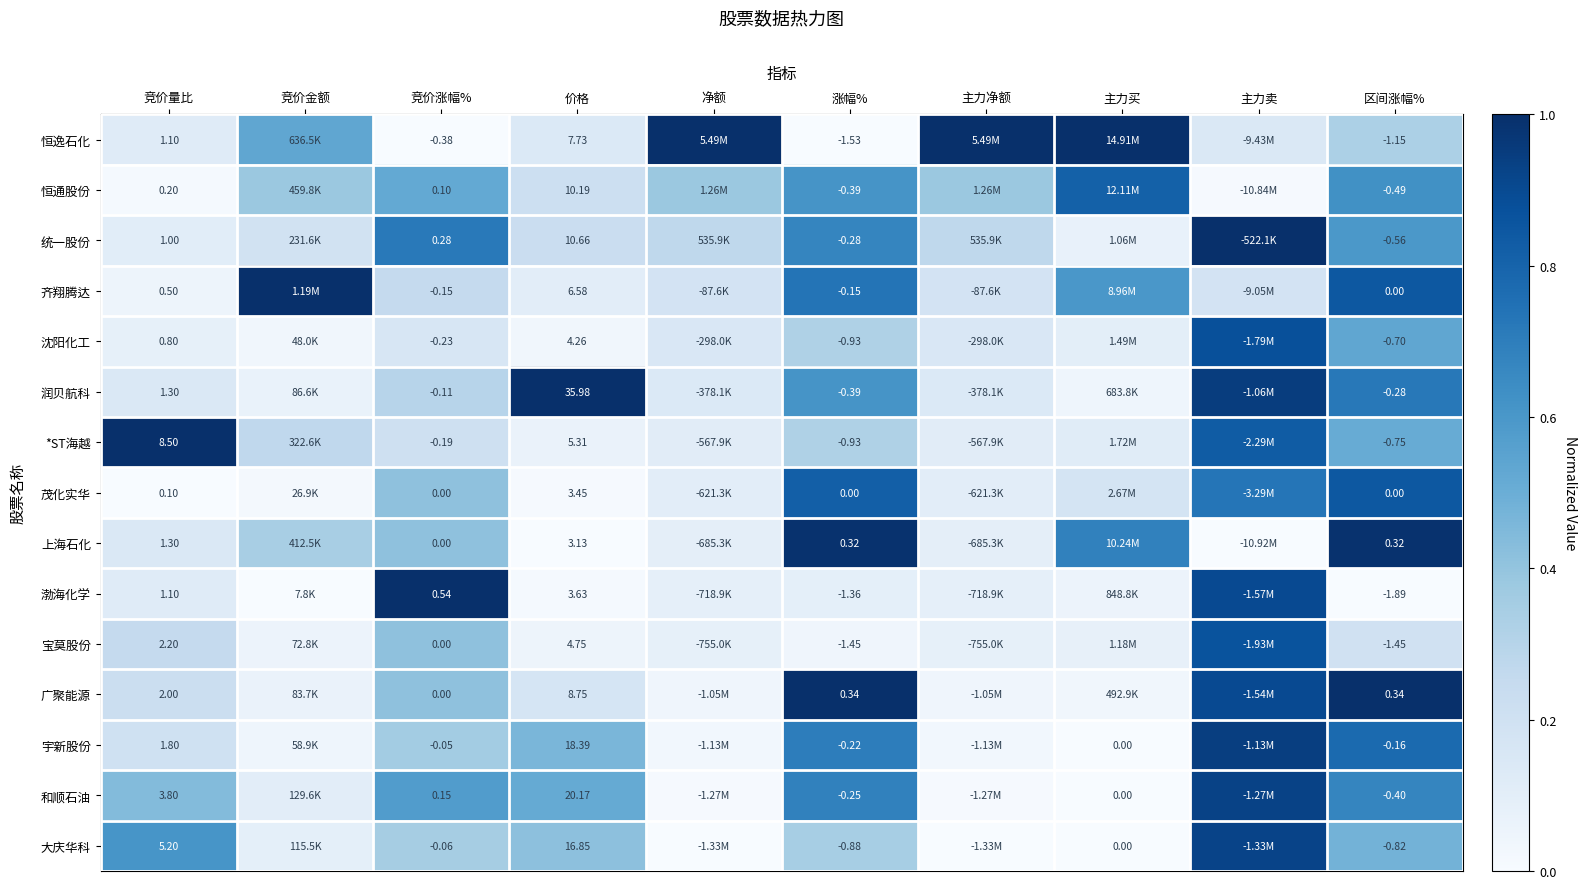

Which series changed the most between 竞价量比 and 区间涨幅%?

*ST海越